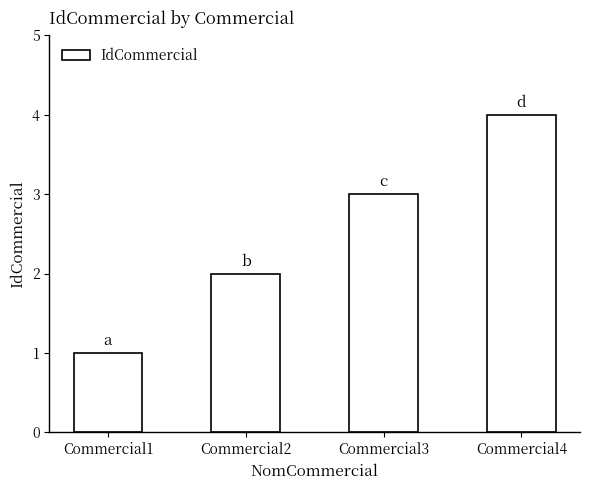

Between Commercial2 and Commercial3, which is larger?

Commercial3